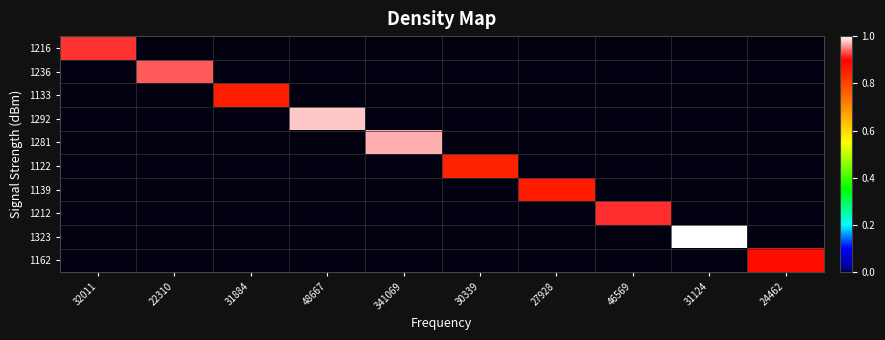

Reading left to right, extract all data points from this chart.

1216: 32011=0.9	22310=0.0	31884=0.0	48667=0.0	341069=0.0	30339=0.0	27928=0.0	46569=0.0	31124=0.0	24462=0.0
1236: 32011=0.0	22310=0.9	31884=0.0	48667=0.0	341069=0.0	30339=0.0	27928=0.0	46569=0.0	31124=0.0	24462=0.0
1133: 32011=0.0	22310=0.0	31884=0.9	48667=0.0	341069=0.0	30339=0.0	27928=0.0	46569=0.0	31124=0.0	24462=0.0
1292: 32011=0.0	22310=0.0	31884=0.0	48667=1.0	341069=0.0	30339=0.0	27928=0.0	46569=0.0	31124=0.0	24462=0.0
1281: 32011=0.0	22310=0.0	31884=0.0	48667=0.0	341069=1.0	30339=0.0	27928=0.0	46569=0.0	31124=0.0	24462=0.0
1122: 32011=0.0	22310=0.0	31884=0.0	48667=0.0	341069=0.0	30339=0.8	27928=0.0	46569=0.0	31124=0.0	24462=0.0
1139: 32011=0.0	22310=0.0	31884=0.0	48667=0.0	341069=0.0	30339=0.0	27928=0.9	46569=0.0	31124=0.0	24462=0.0
1212: 32011=0.0	22310=0.0	31884=0.0	48667=0.0	341069=0.0	30339=0.0	27928=0.0	46569=0.9	31124=0.0	24462=0.0
1323: 32011=0.0	22310=0.0	31884=0.0	48667=0.0	341069=0.0	30339=0.0	27928=0.0	46569=0.0	31124=1.0	24462=0.0
1162: 32011=0.0	22310=0.0	31884=0.0	48667=0.0	341069=0.0	30339=0.0	27928=0.0	46569=0.0	31124=0.0	24462=0.9